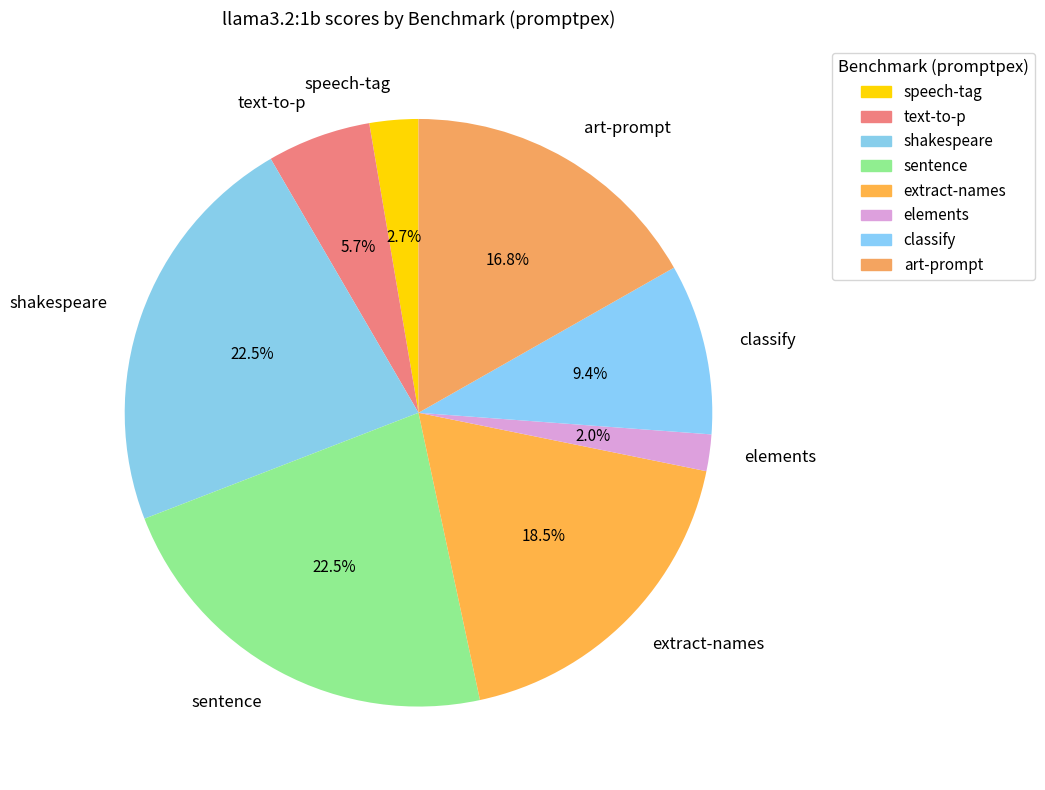

True or false: text-to-p accounts for 16% of the total.

False